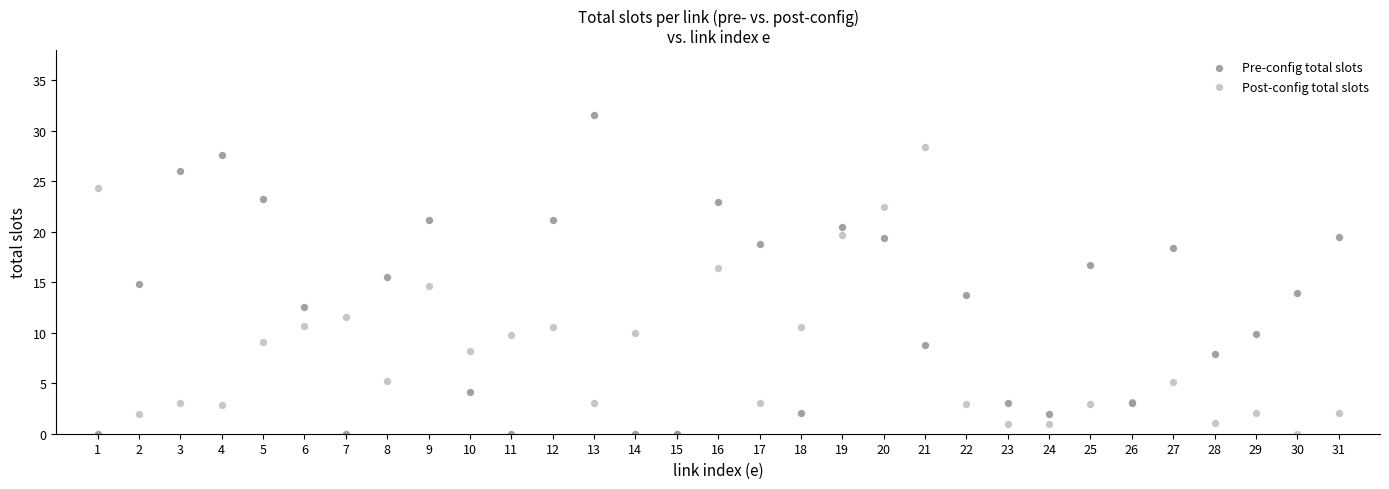

Which series has the largest Y range (max minus min)?

Pre-config total slots